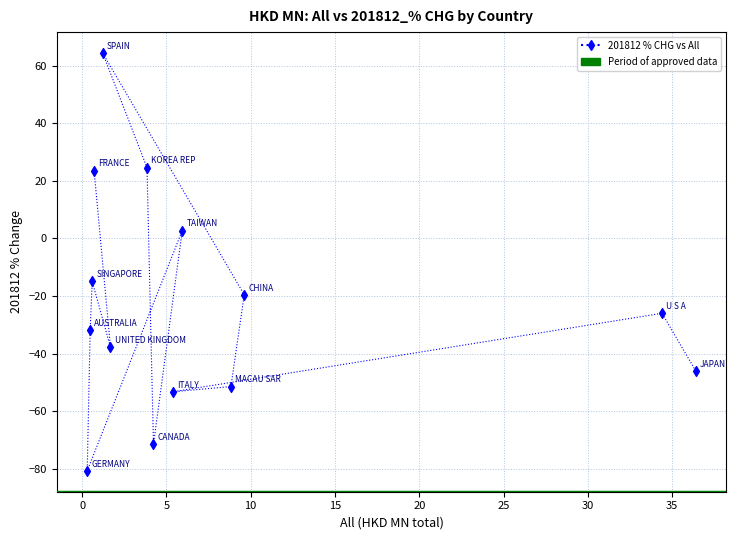

What is the range of Y values (max minus min)?

145.1